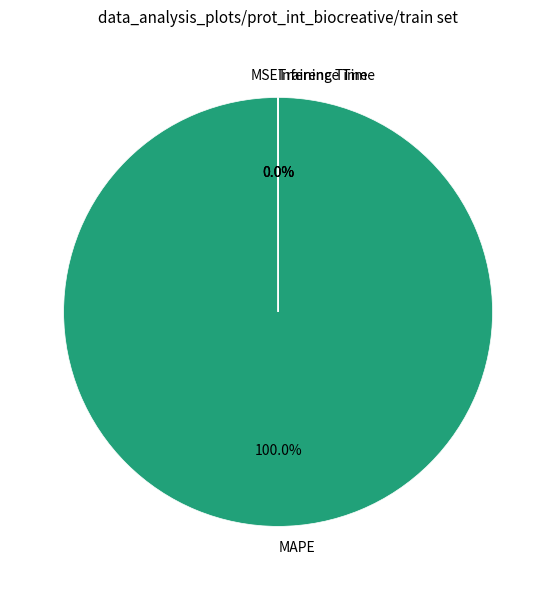

The MAPE slice represents 100% of the pie. True or false?

True